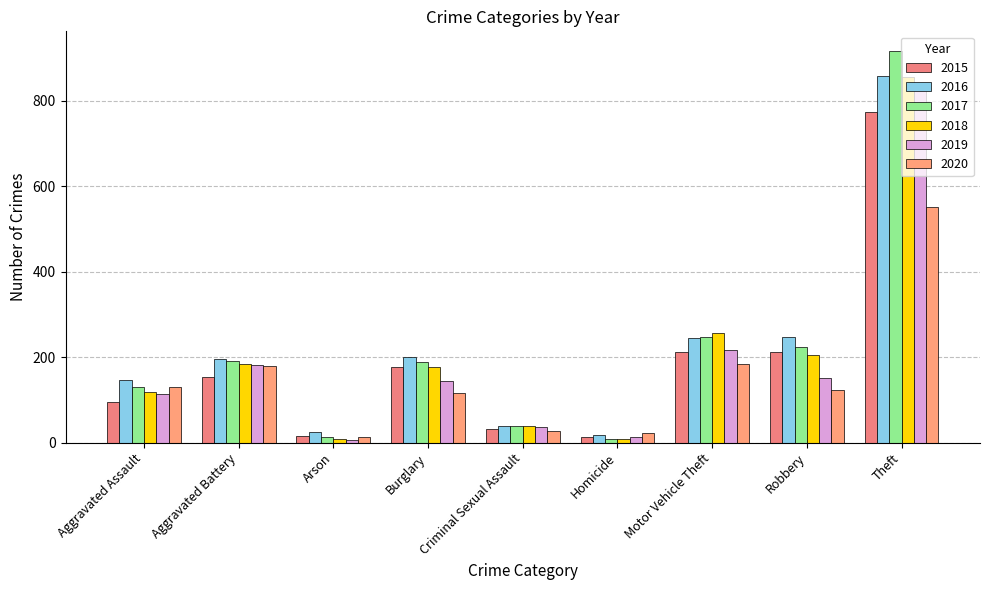

How many series are shown in this chart?

6